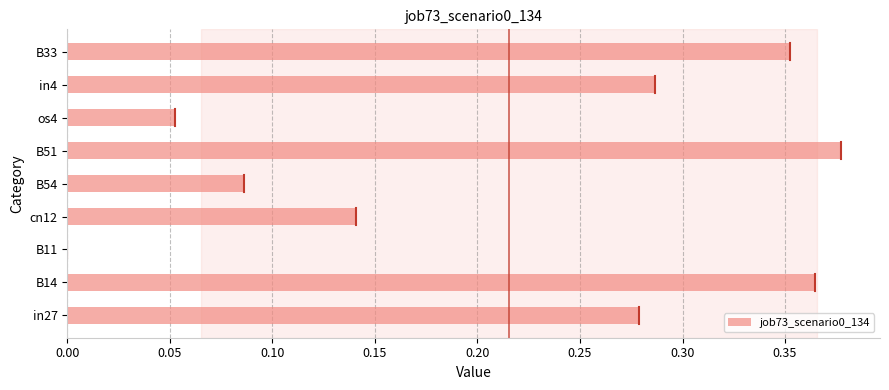

Which category has the highest value across all series?

B51